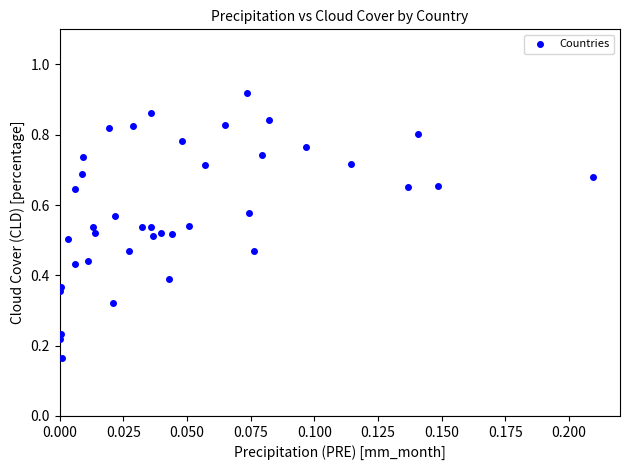

How many points are shown in the scatter plot?

40